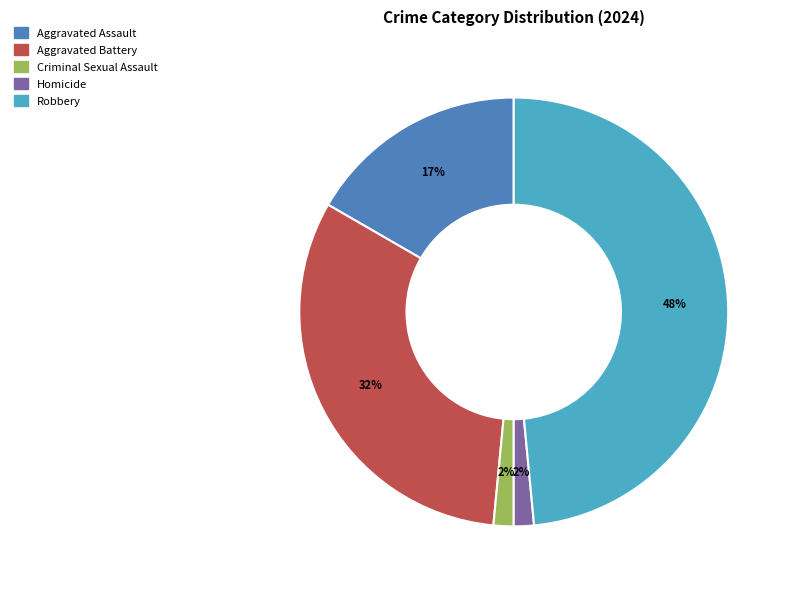

Between Homicide and Robbery, which is larger?

Robbery